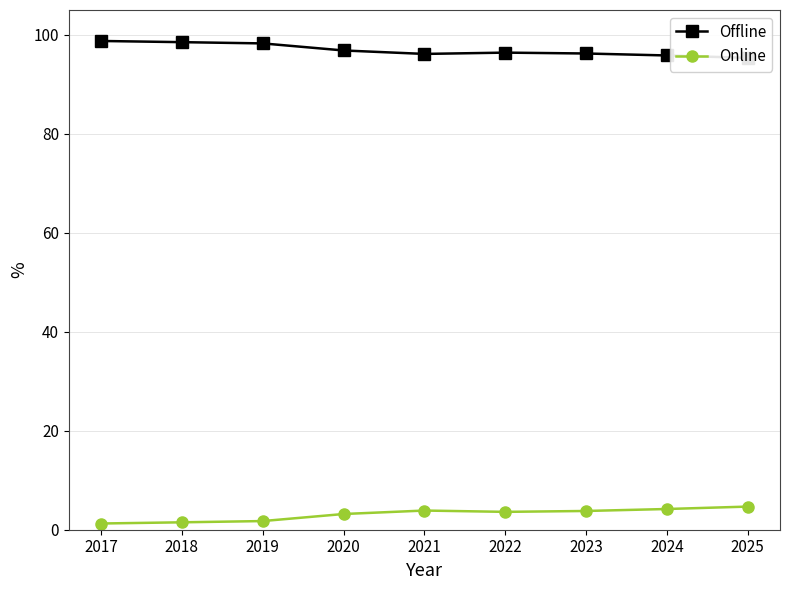

Rank the series at 2022 from lowest to highest value.

Online, Offline